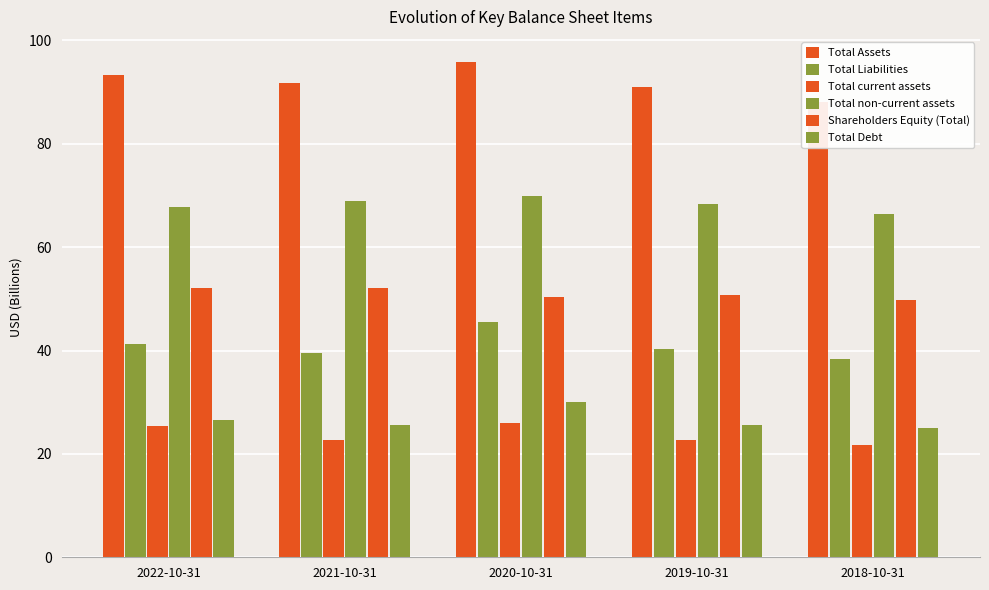

How many values in the Shareholders Equity (Total) series exceed 50?

4